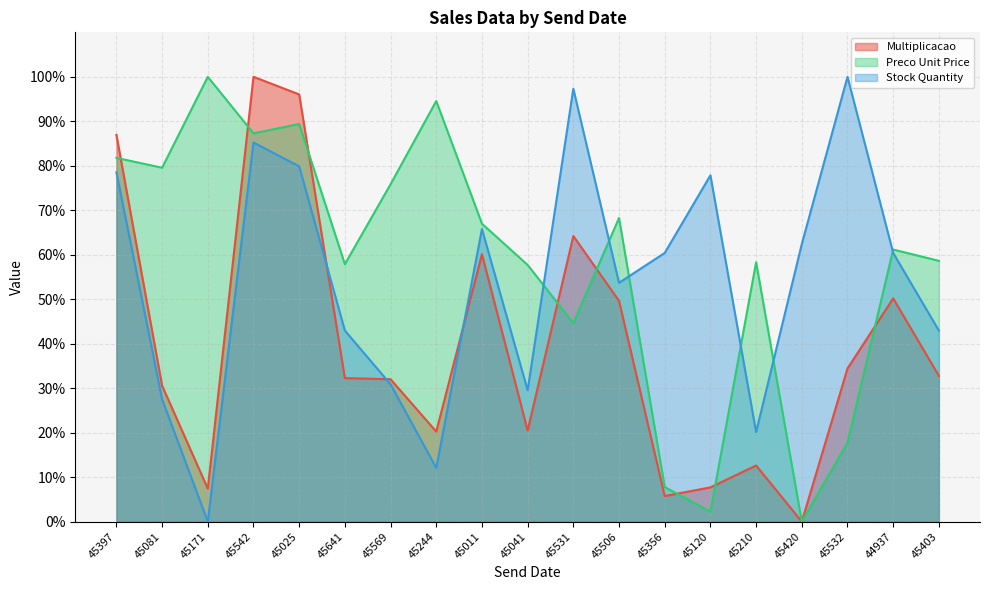

How many data points in Stock Quantity are less than 60?

9